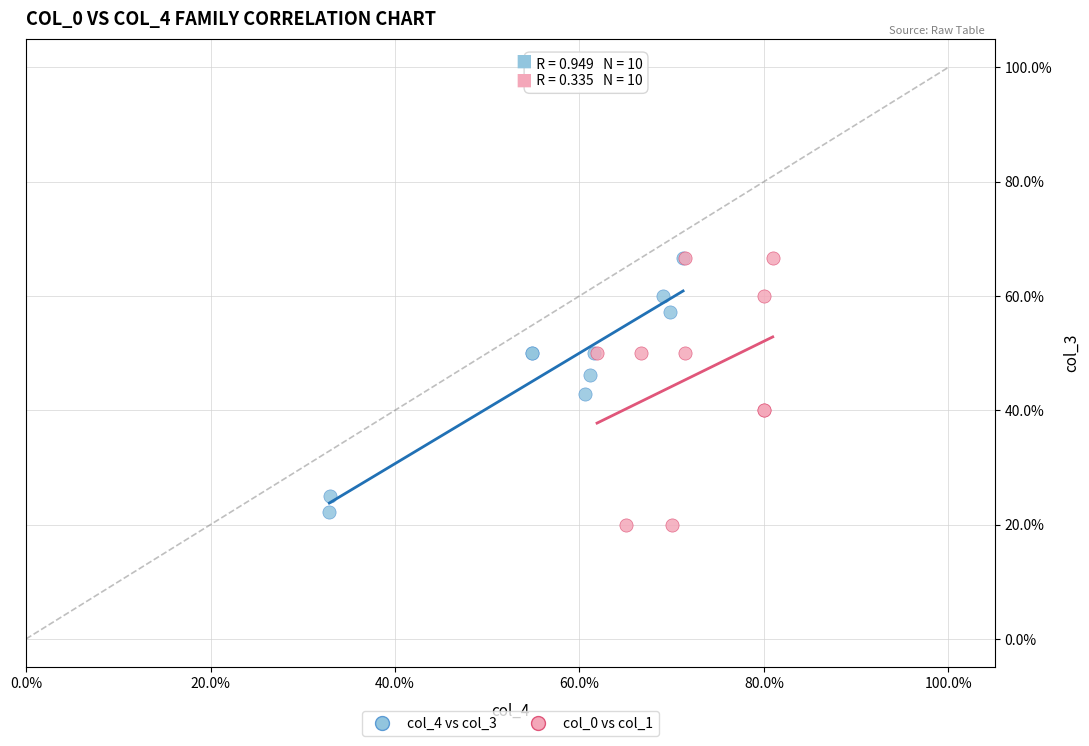

Which series contains the lowest Y value?

col_0 vs col_1